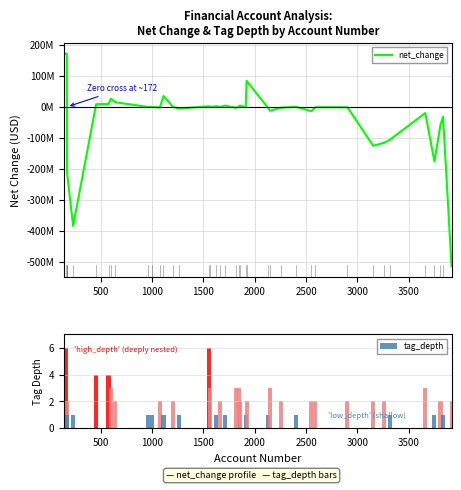

What is the sum of all tag_depth values?

83